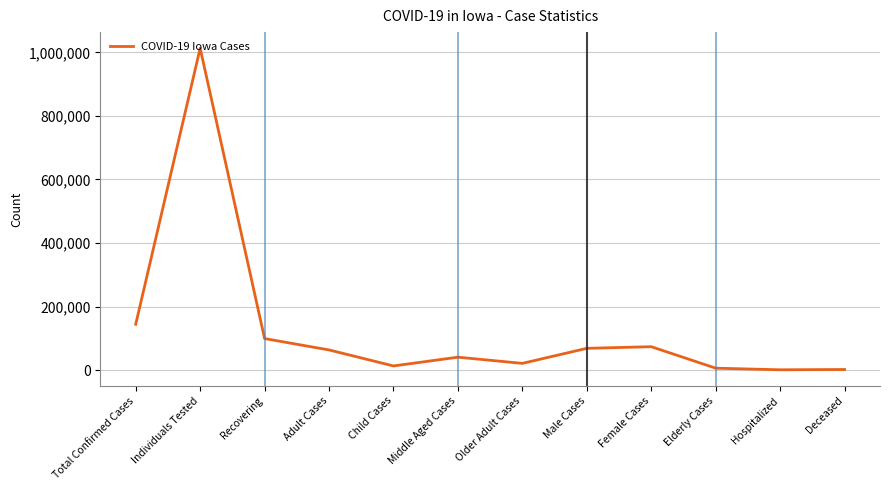

Between Total Confirmed Cases and Middle Aged Cases, which is larger?

Total Confirmed Cases